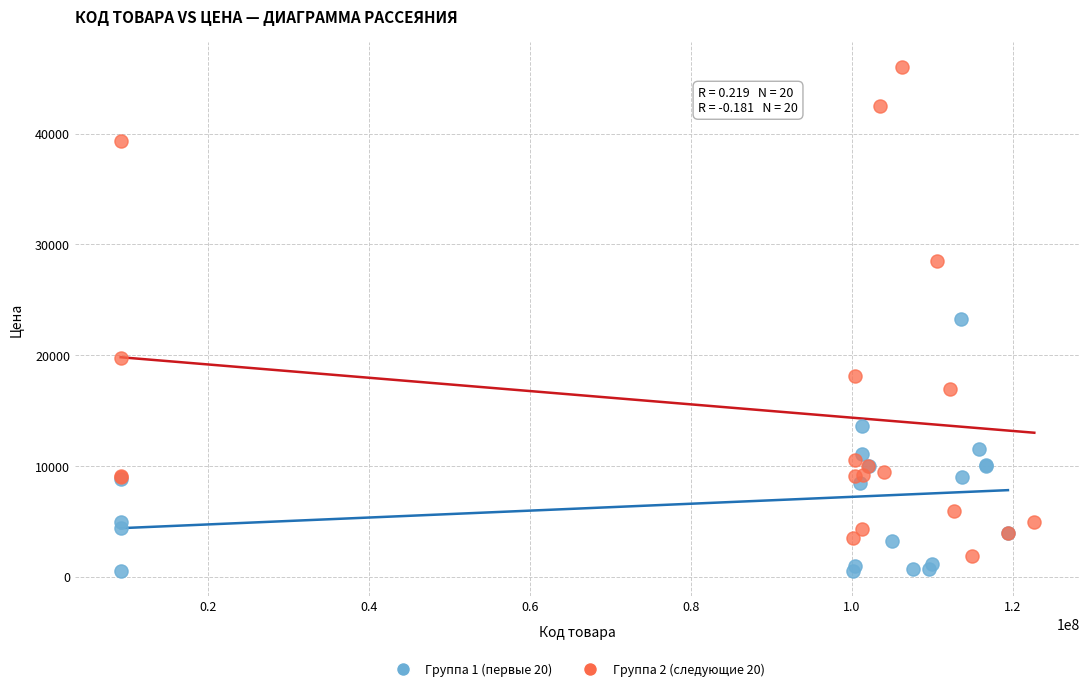

Which series contains the highest Y value?

Группа 2 (следующие 20)